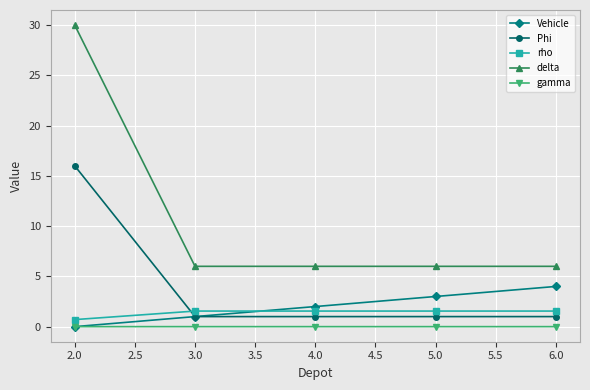

Is it true that delta equals 6.0 at 3.0?

True